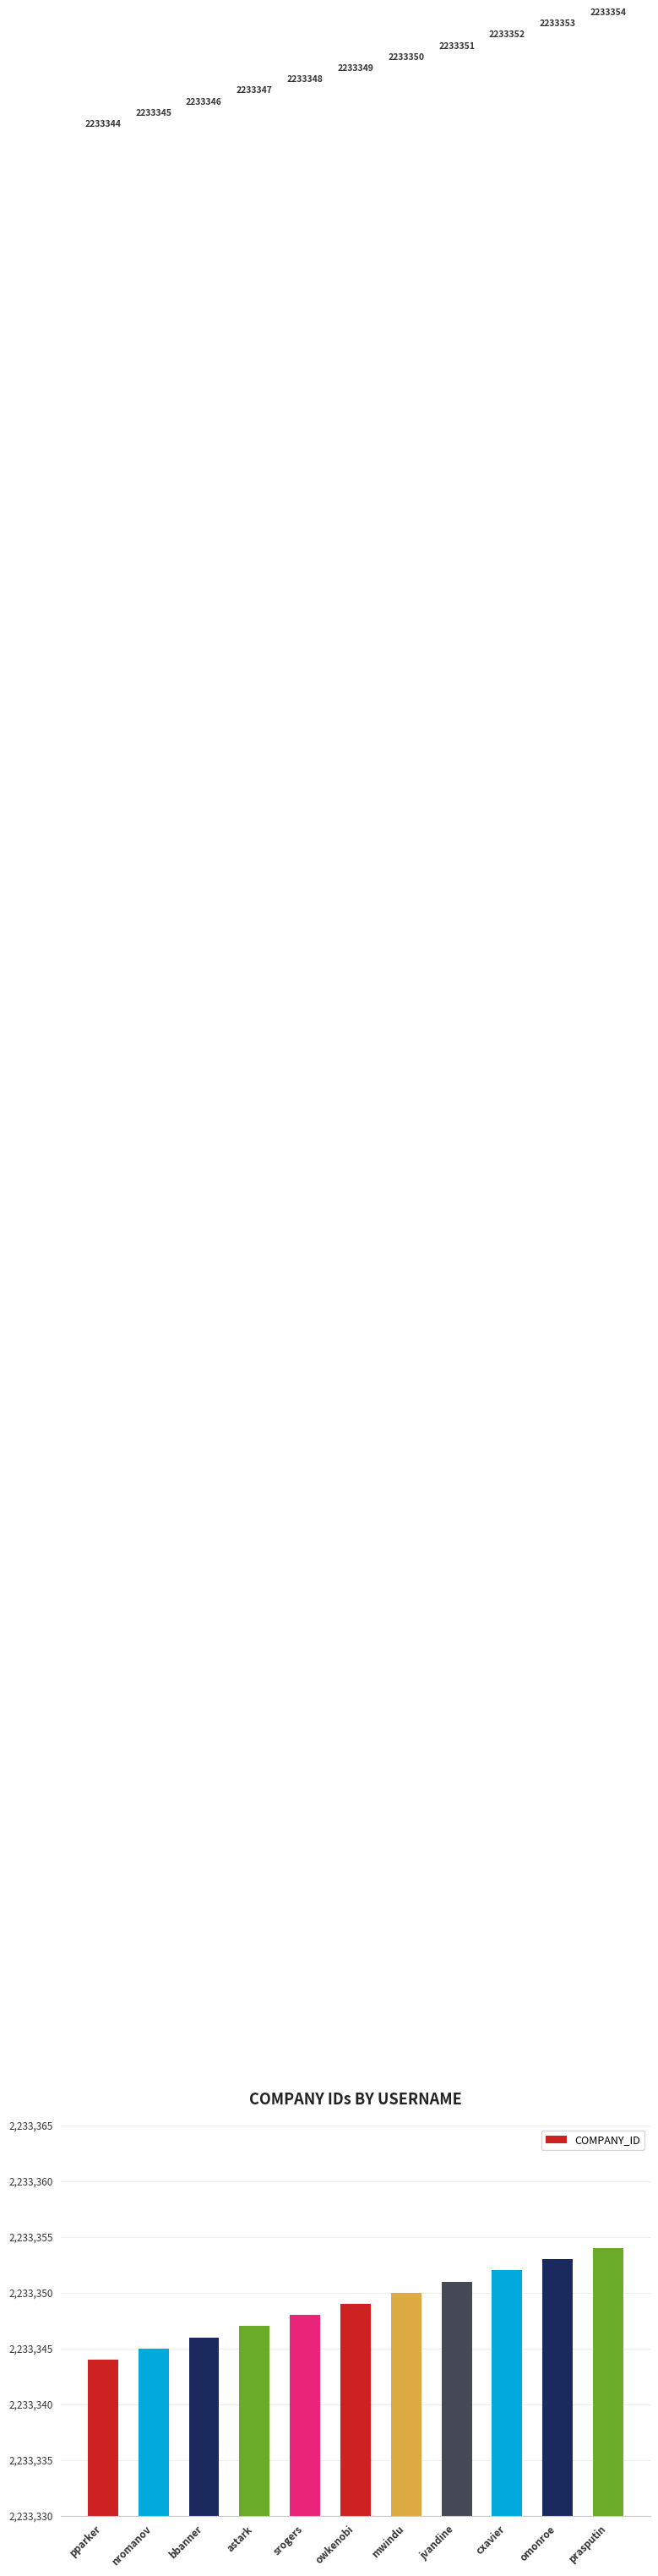

What is the sum of all values?

24566839